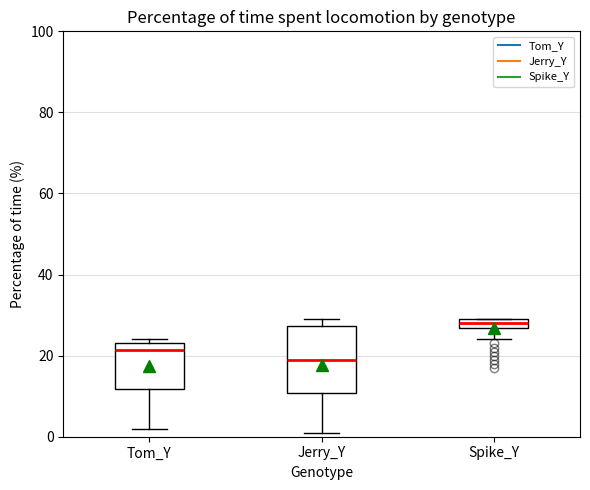

Where is the upper edge of the box for Tom_Y on the y-axis? The values are not printed on the chart, so give them approximately, as read against the axis.

24